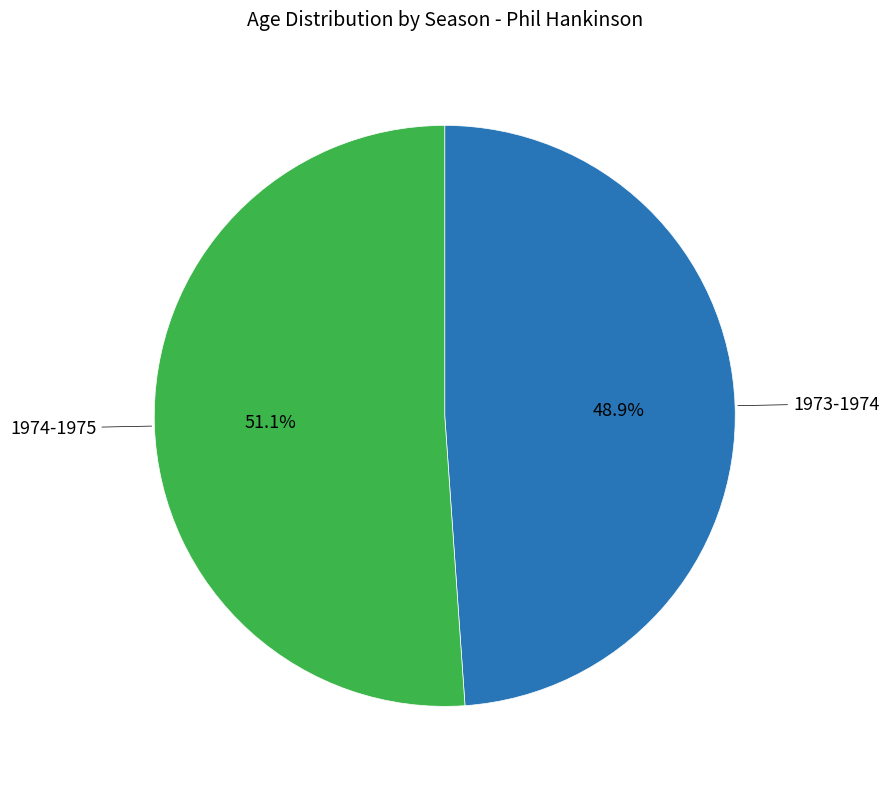

Does any single category account for the majority?

Yes